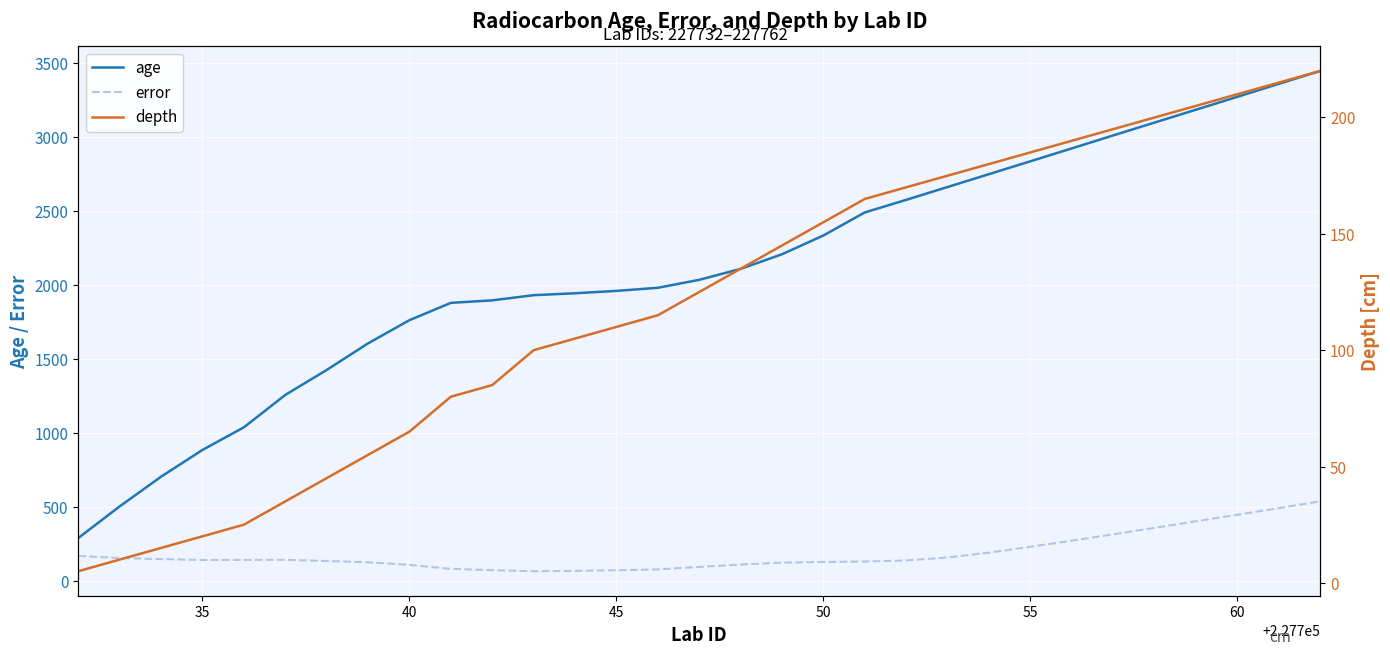

True or false: age and error intersect in this chart.

False